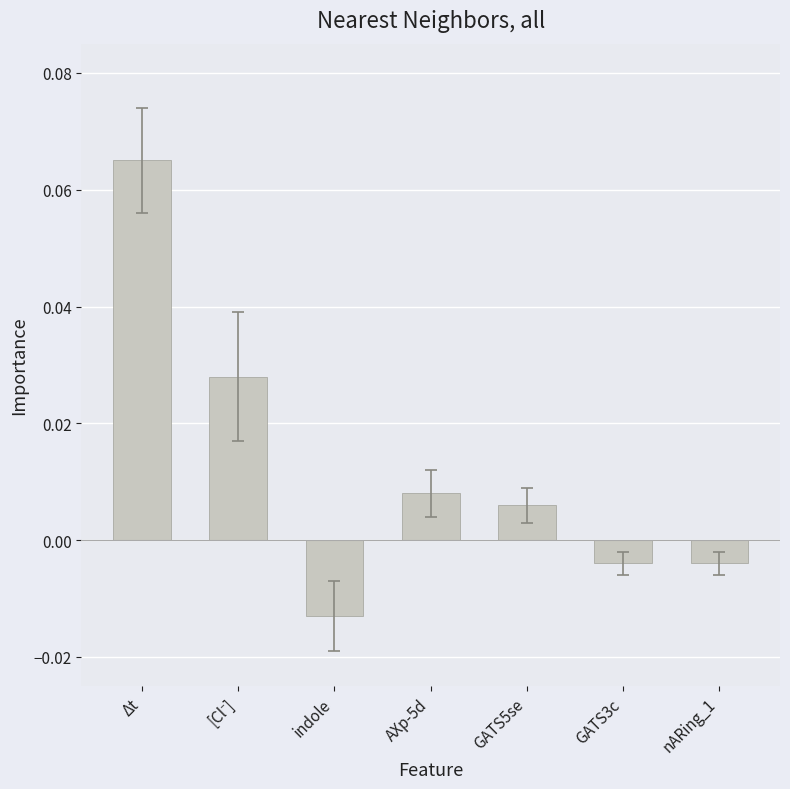

At which label does the data first exceed 0?

Δt